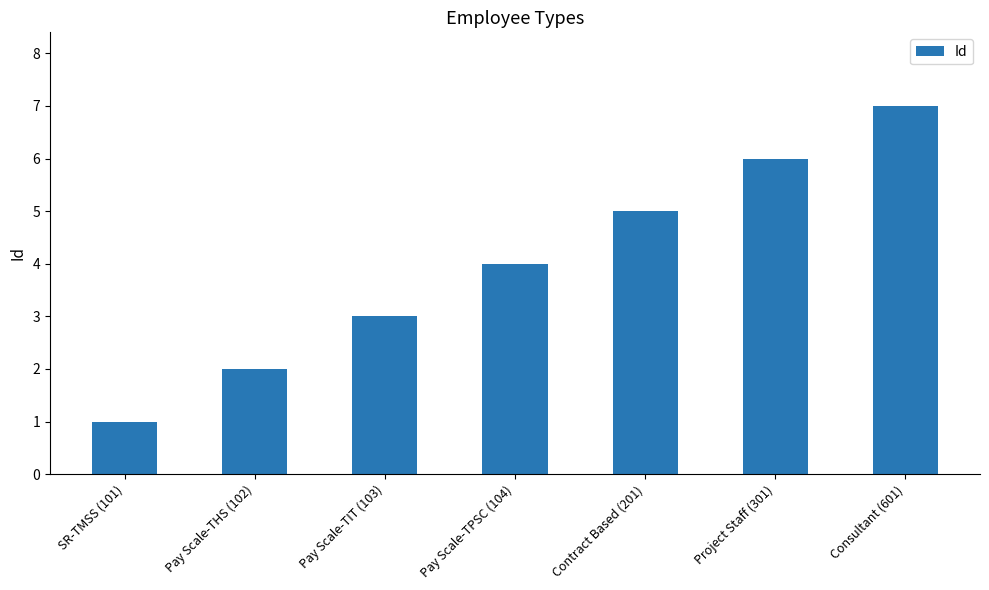

Count the number of categories in the chart.

7